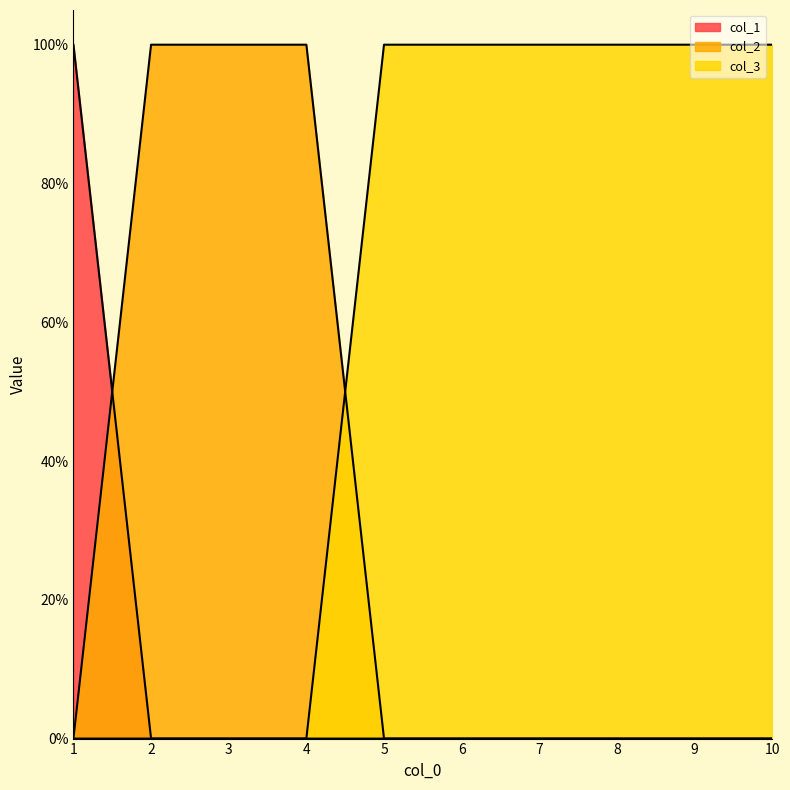

Reading left to right, transcribe all the data shown in this chart.

col_1: 1=1	2=0	3=0	4=0	5=0	6=0	7=0	8=0	9=0	10=0
col_2: 1=0	2=1	3=1	4=1	5=0	6=0	7=0	8=0	9=0	10=0
col_3: 1=0	2=0	3=0	4=0	5=1	6=1	7=1	8=1	9=1	10=1